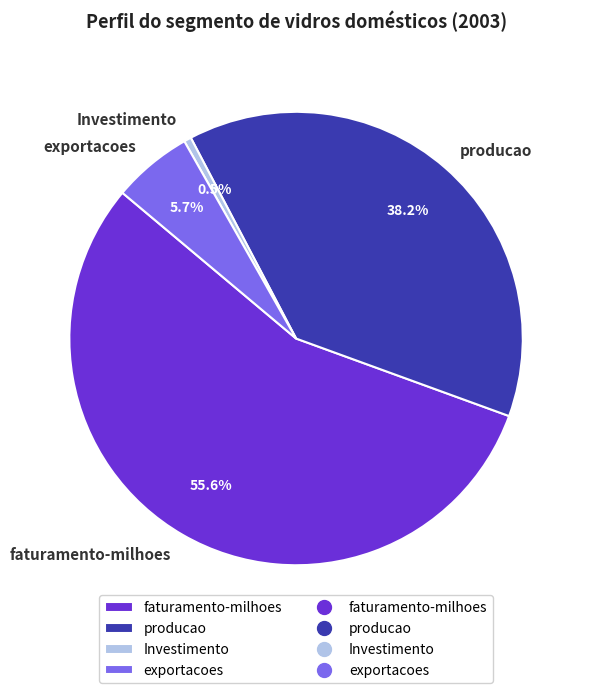

The faturamento-milhoes slice represents 50% of the pie. True or false?

False